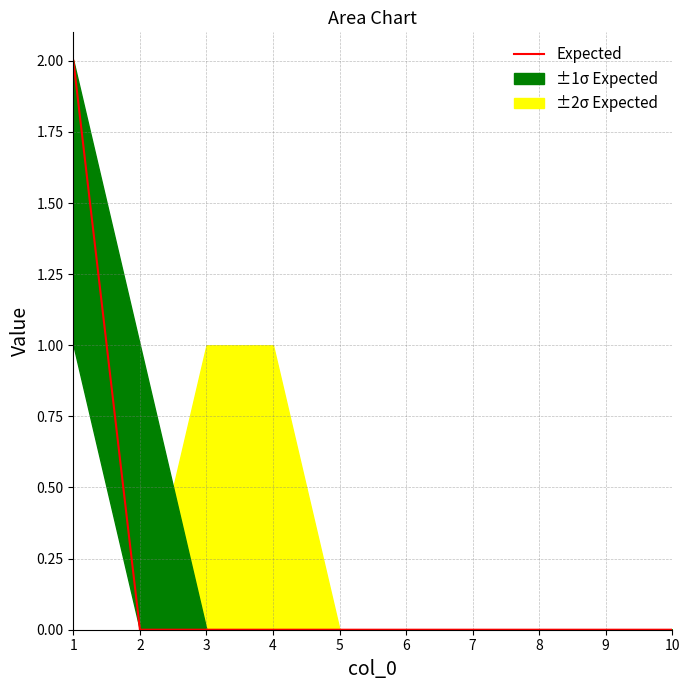

How many values are above zero?

1